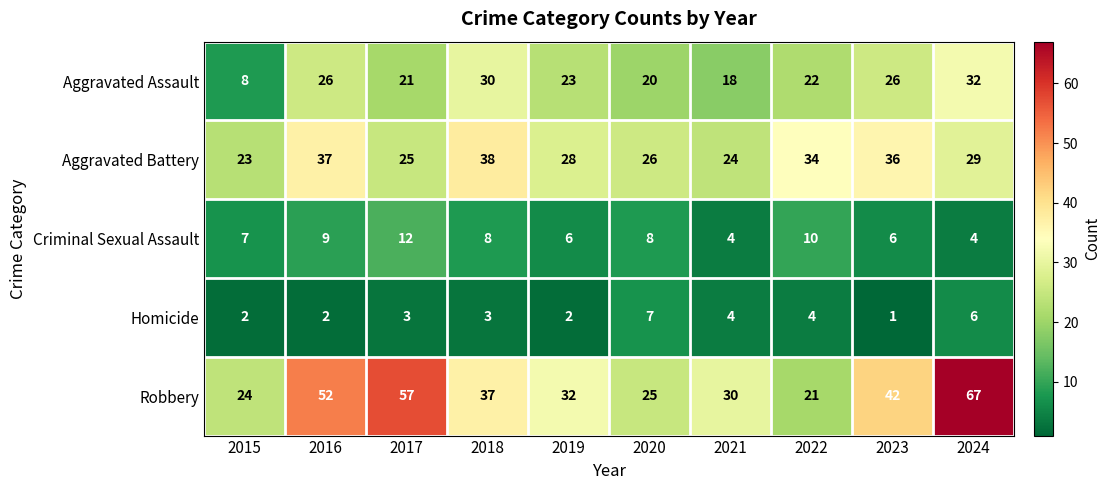

What is the greatest value displayed?

67